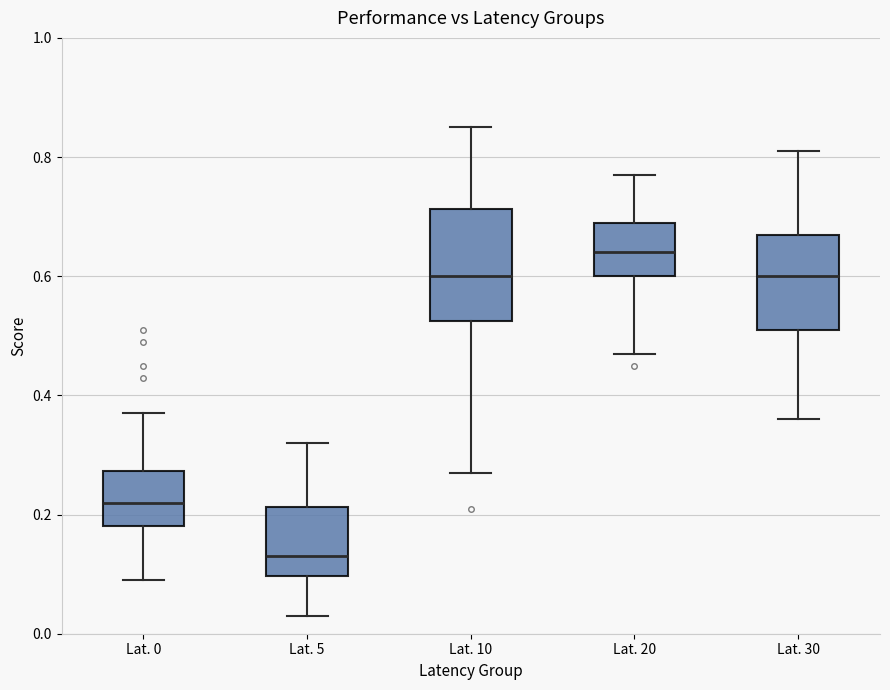

Comparing the boxes themselves (not the whiskers), which one is the tallest?

Lat. 10